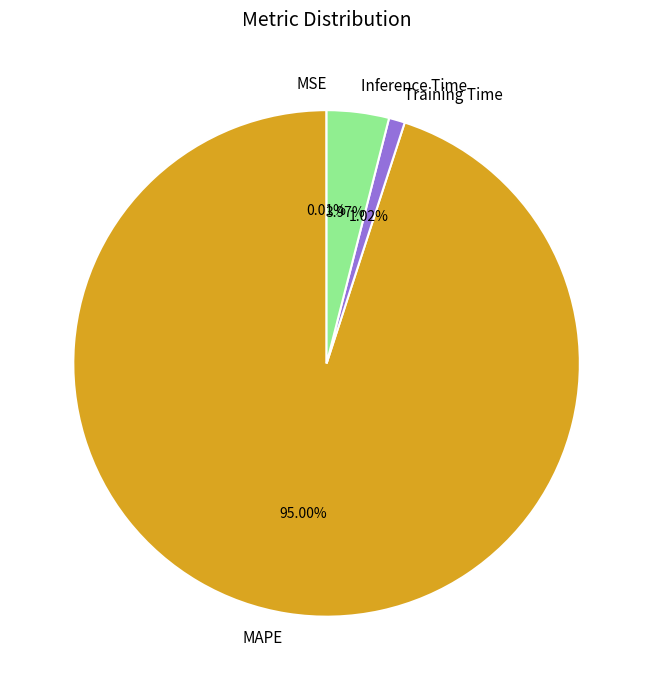

Is there a majority slice in this chart?

Yes